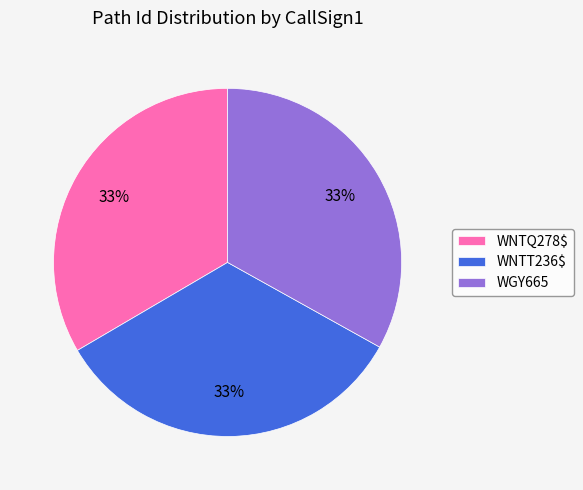

Is it true that WNTQ278$ is 44% of the pie?

False